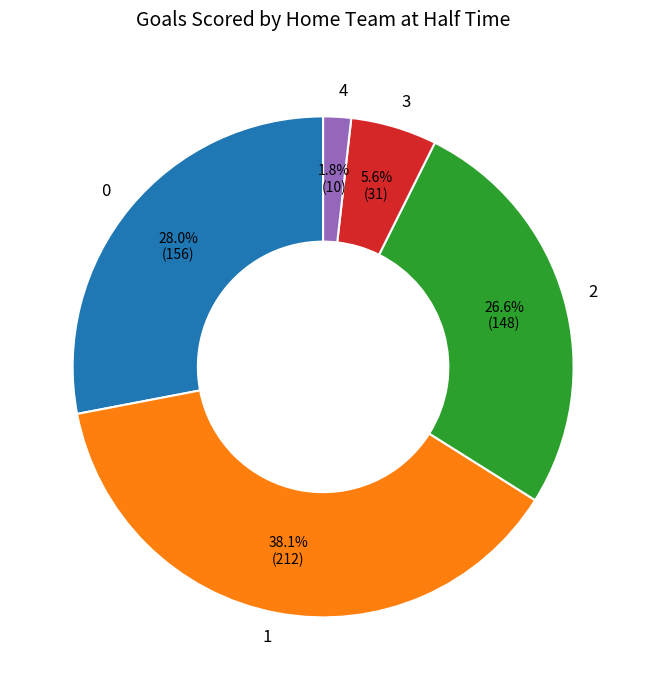

What percentage is the 4 slice, to the nearest percent?

2%